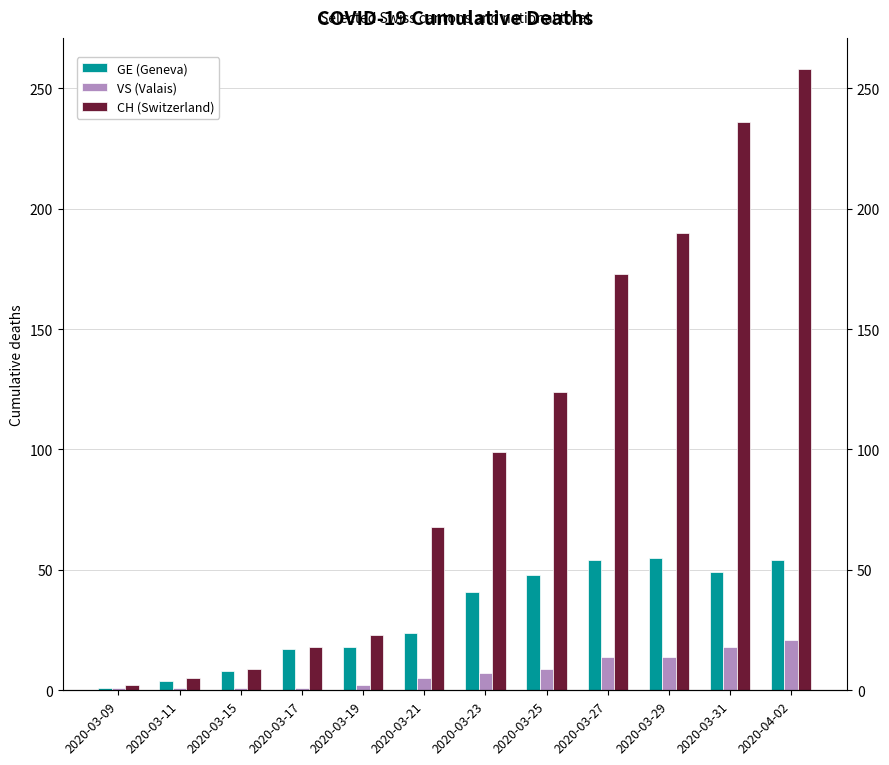

Reading left to right, list all the values displayed in this chart.

GE (Geneva): 2020-03-09=1	2020-03-11=4	2020-03-15=8	2020-03-17=17	2020-03-19=18	2020-03-21=24	2020-03-23=41	2020-03-25=48	2020-03-27=54	2020-03-29=55	2020-03-31=49	2020-04-02=54
VS (Valais): 2020-03-09=1	2020-03-11=1	2020-03-15=1	2020-03-17=1	2020-03-19=2	2020-03-21=5	2020-03-23=7	2020-03-25=9	2020-03-27=14	2020-03-29=14	2020-03-31=18	2020-04-02=21
CH (Switzerland): 2020-03-09=2	2020-03-11=5	2020-03-15=9	2020-03-17=18	2020-03-19=23	2020-03-21=68	2020-03-23=99	2020-03-25=124	2020-03-27=173	2020-03-29=190	2020-03-31=236	2020-04-02=258